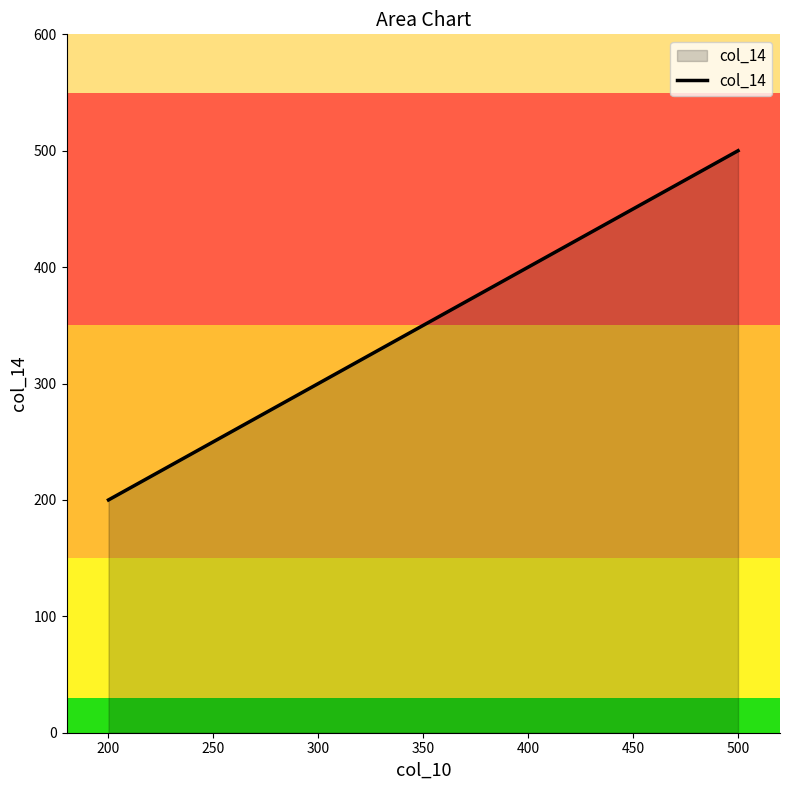

How many values are between 300 and 500?

4